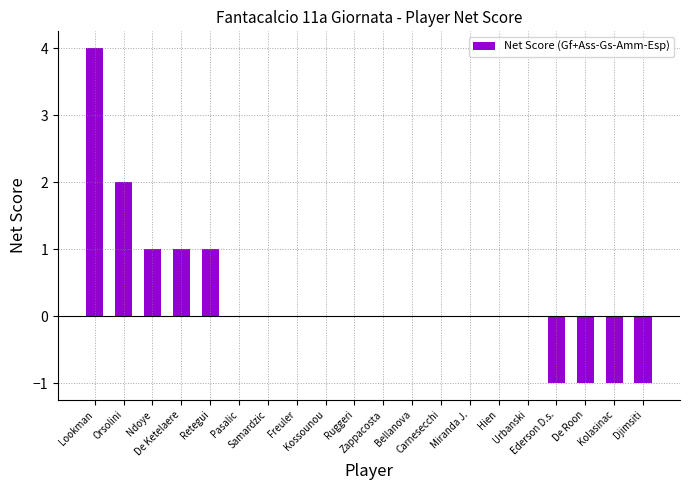

Where does the data first go above 0?

Lookman